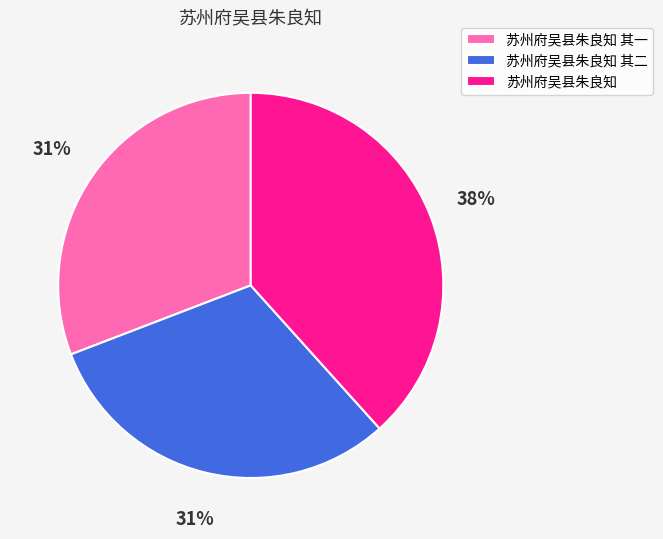

To the nearest percent, what is the average slice percentage?

33%